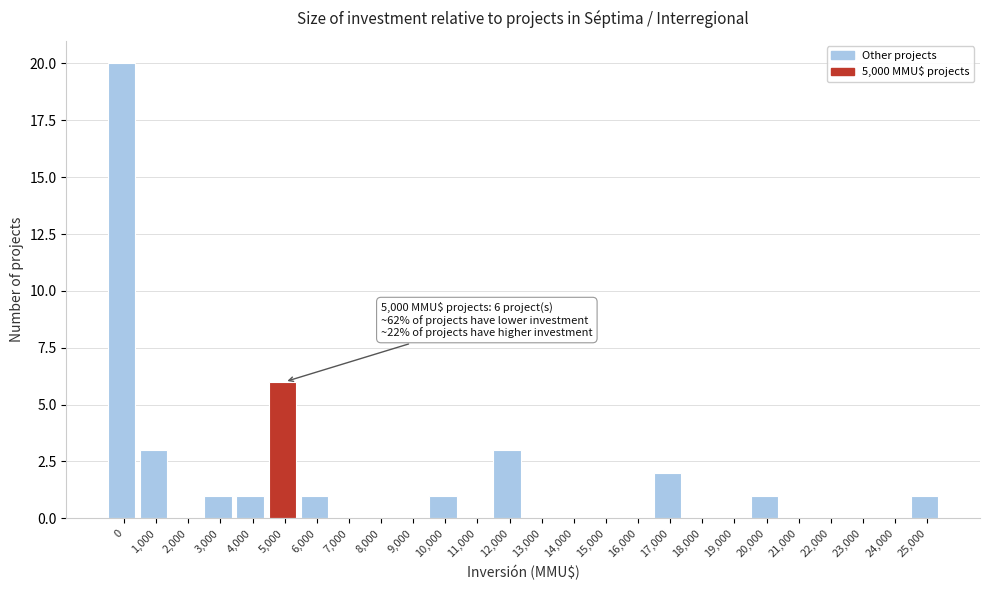

Reading left to right, transcribe all the data shown in this chart.

0=20	1,000=3	2,000=0	3,000=1	4,000=1	5,000=6	6,000=1	7,000=0	8,000=0	9,000=0	10,000=1	11,000=0	12,000=3	13,000=0	14,000=0	15,000=0	16,000=0	17,000=2	18,000=0	19,000=0	20,000=1	21,000=0	22,000=0	23,000=0	24,000=0	25,000=1